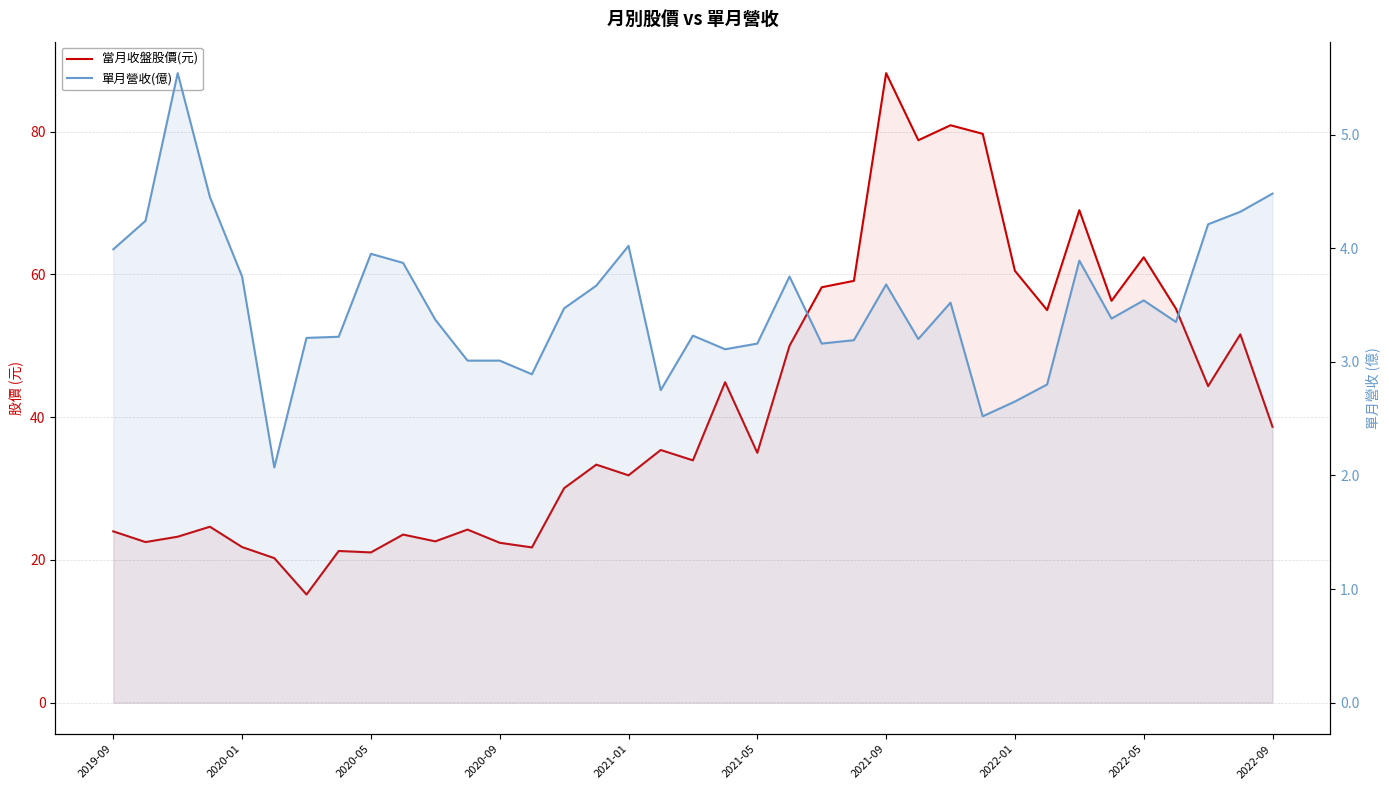

Is the value of 單月營收(億) at 36 greater than the value of 當月收盤股價(元) at 2021-05?

No